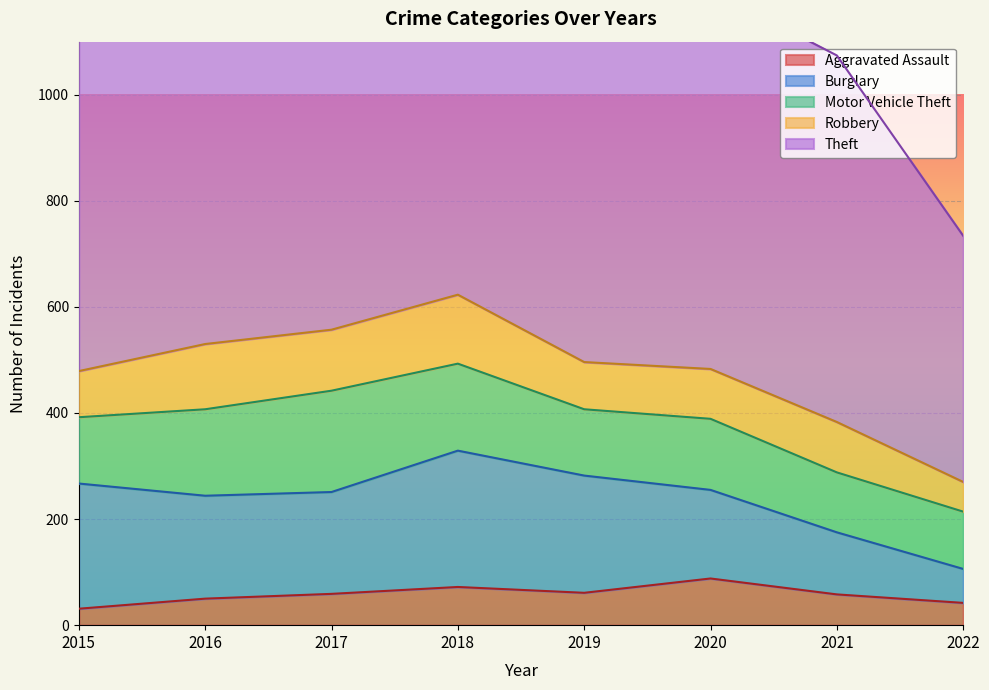

What is the sum of all Aggravated Assault values?

461